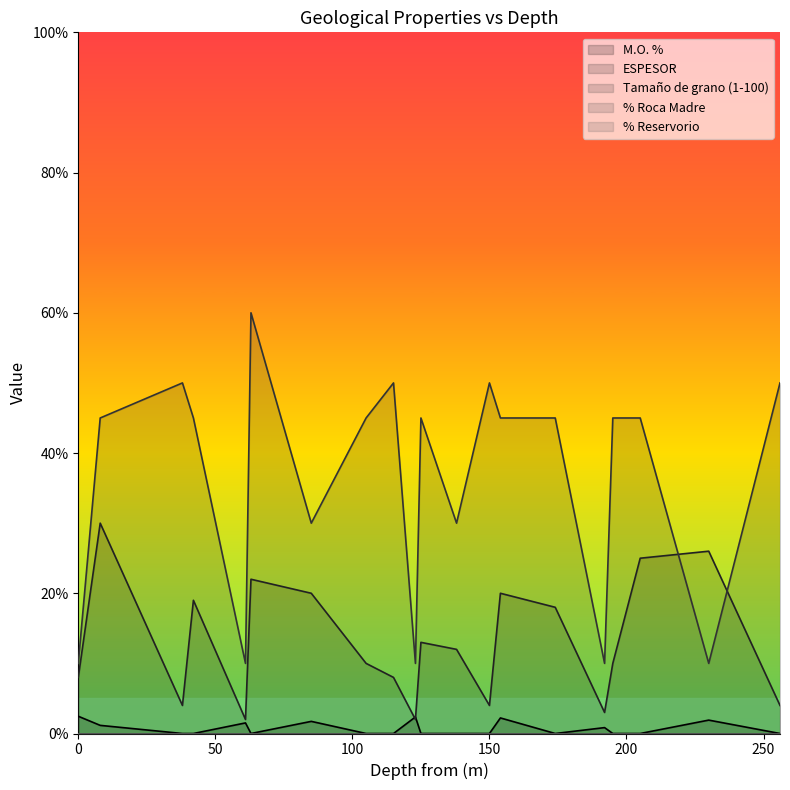

At which category does M.O. % reach its first local valley?

63